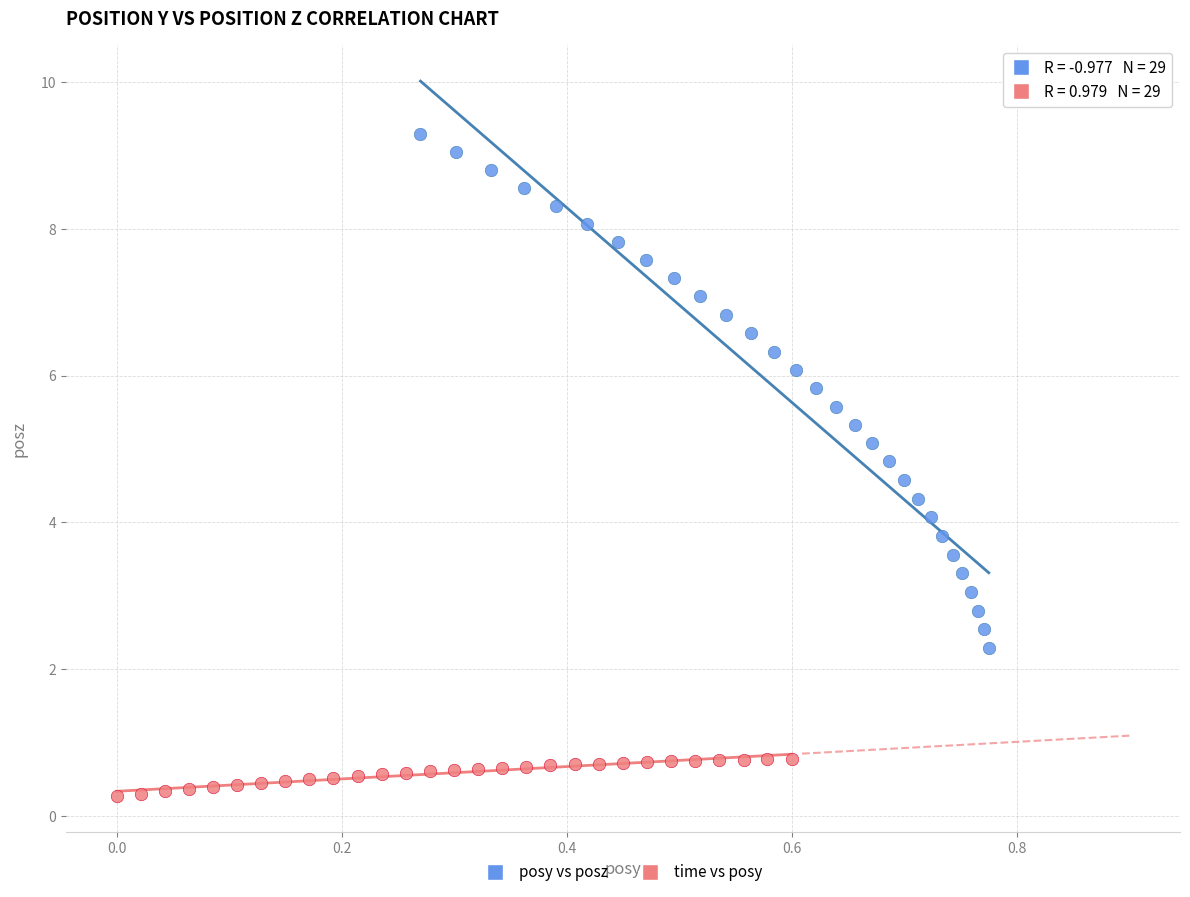

Which series has the largest Y range (max minus min)?

posy vs posz